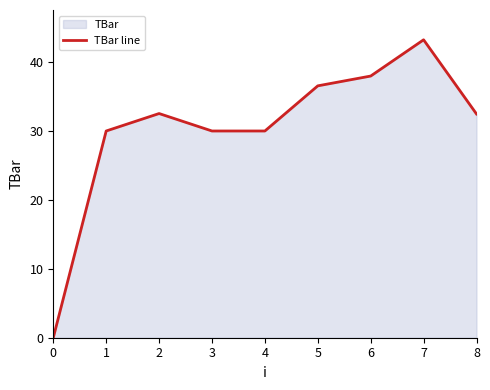

The chart shows a value of 36.6 at 5. True or false?

True